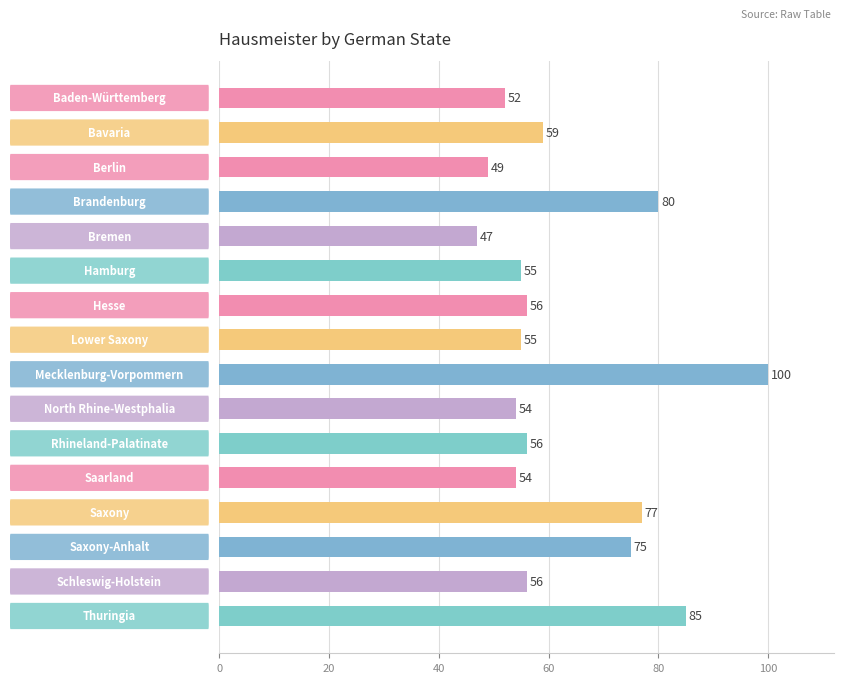

What is the sum of all values?

1010